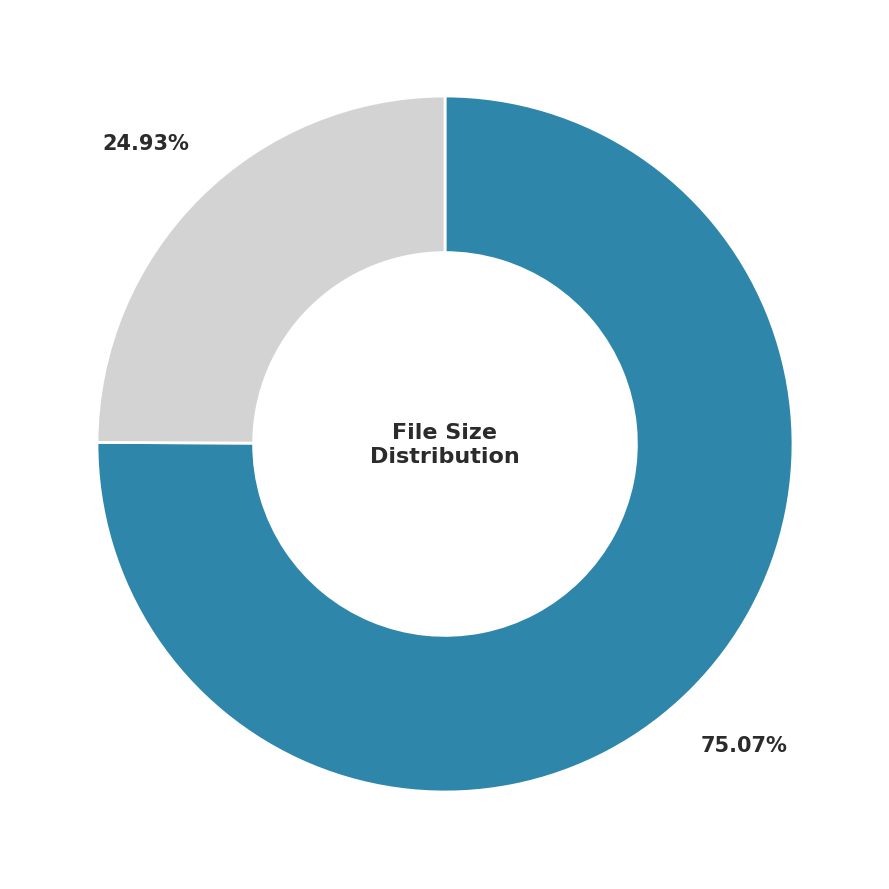

Is there any slice that represents more than half of the pie?

Yes